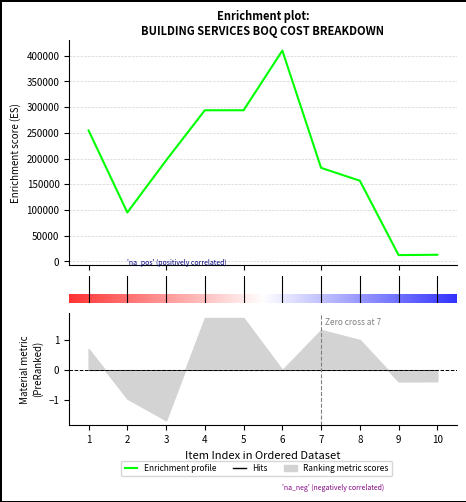

True or false: installation_cost and material_cost cross at least once.

False